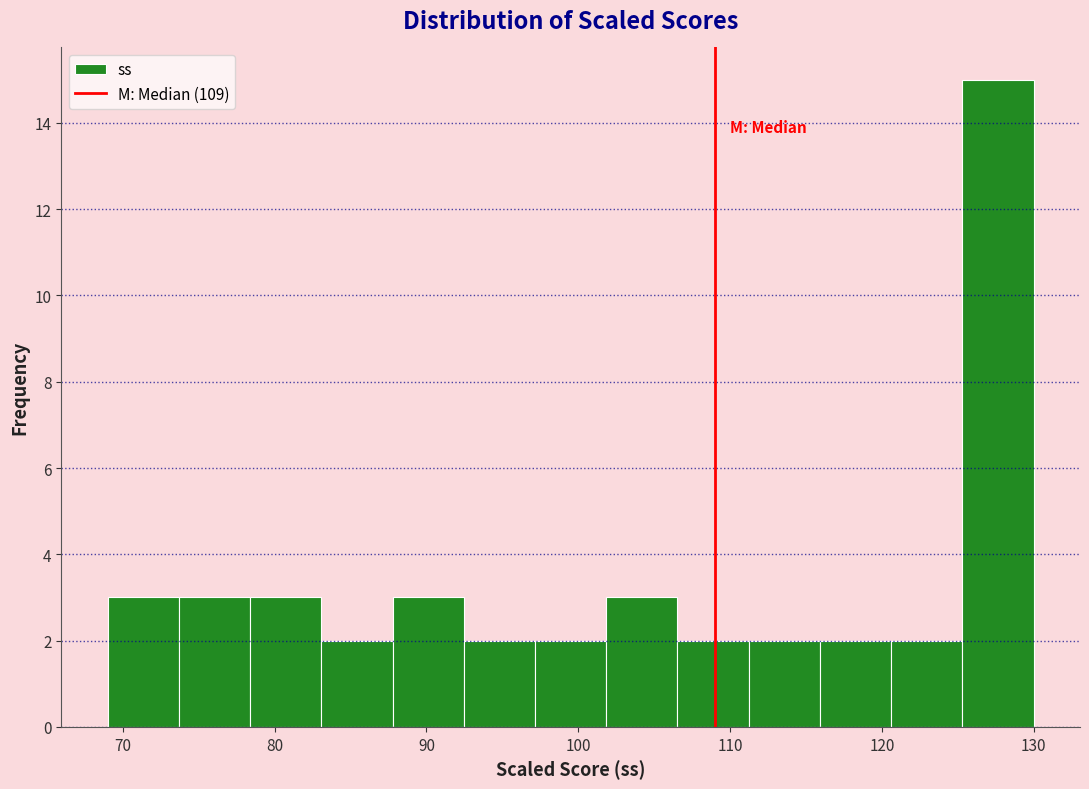

Reading left to right, list every bar in this chart as the range it spans on the x-axis followed by its height. Neither the bar edges nor the heights are printed on the chart, so give them approximately, as read against the axes.

69 to 74: 3
74 to 78: 3
78 to 83: 3
83 to 88: 2
88 to 92: 3
92 to 97: 2
97 to 102: 2
102 to 107: 3
107 to 111: 2
111 to 116: 2
116 to 121: 2
121 to 125: 2
125 to 130: 15